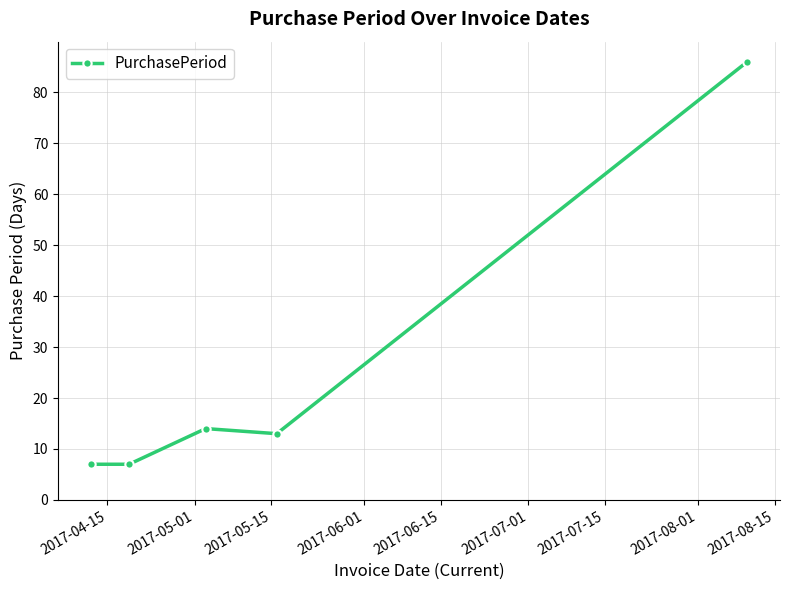

What is the minimum value shown in the chart?

7